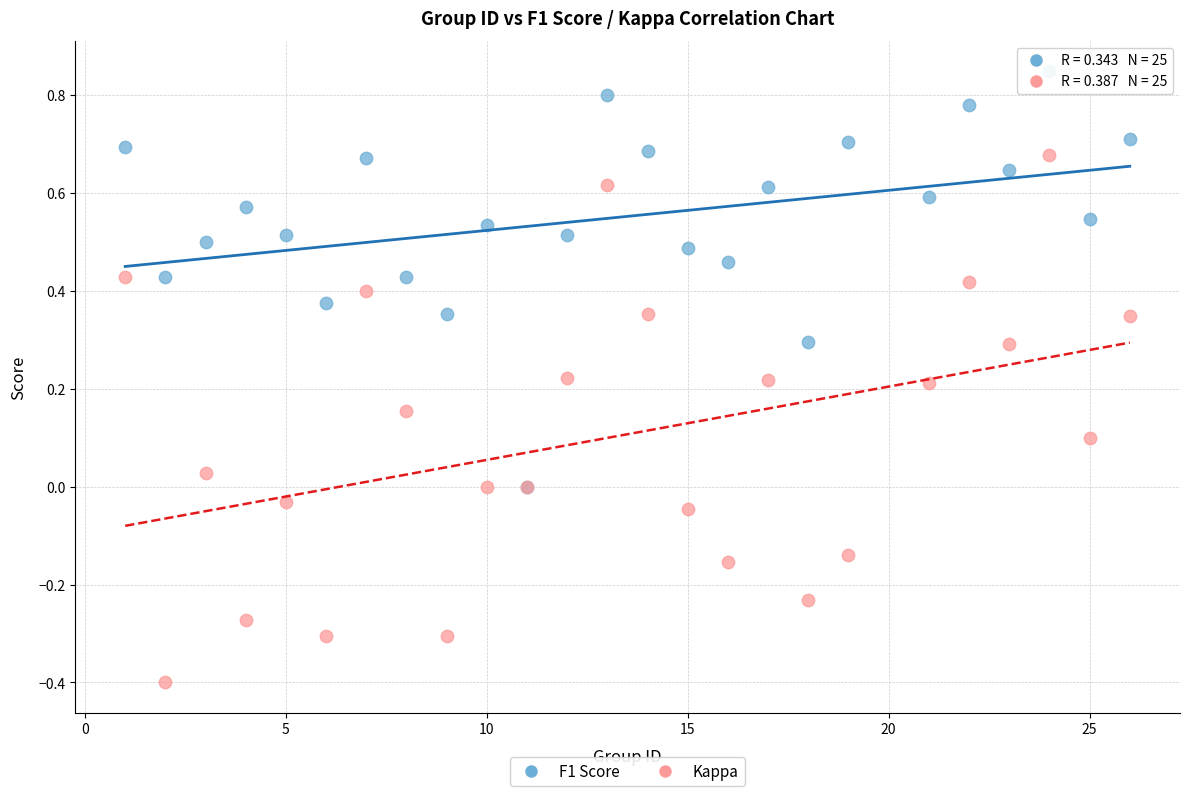

What are all the series names shown in the legend?

F1 Score, Kappa